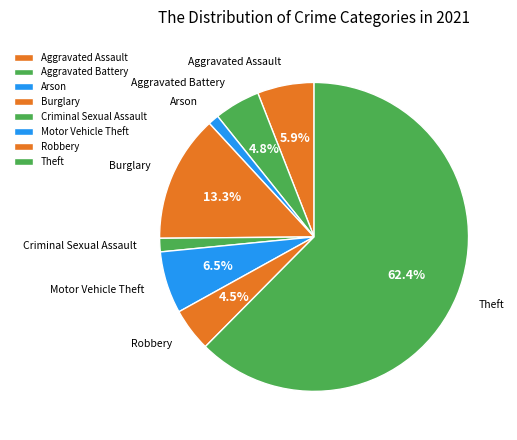

What is the majority slice?

Theft